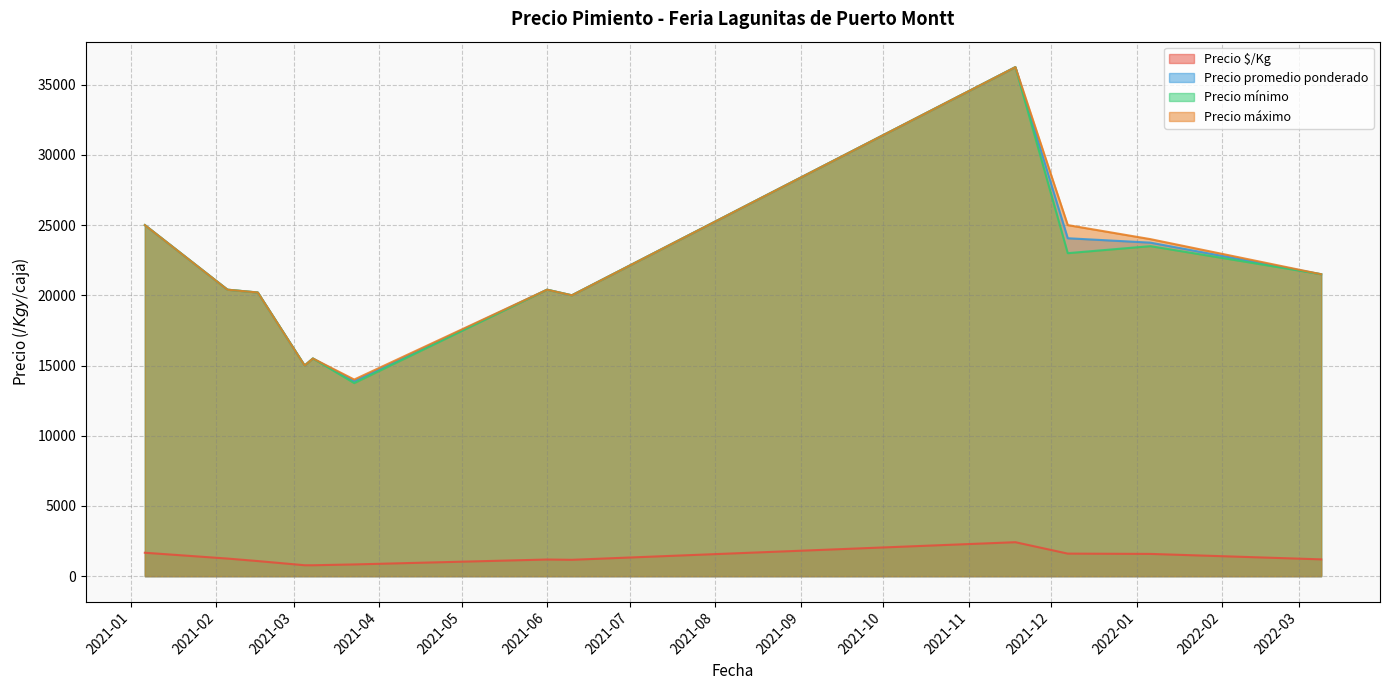

True or false: Precio máximo has more than 0 interior local peaks.

True